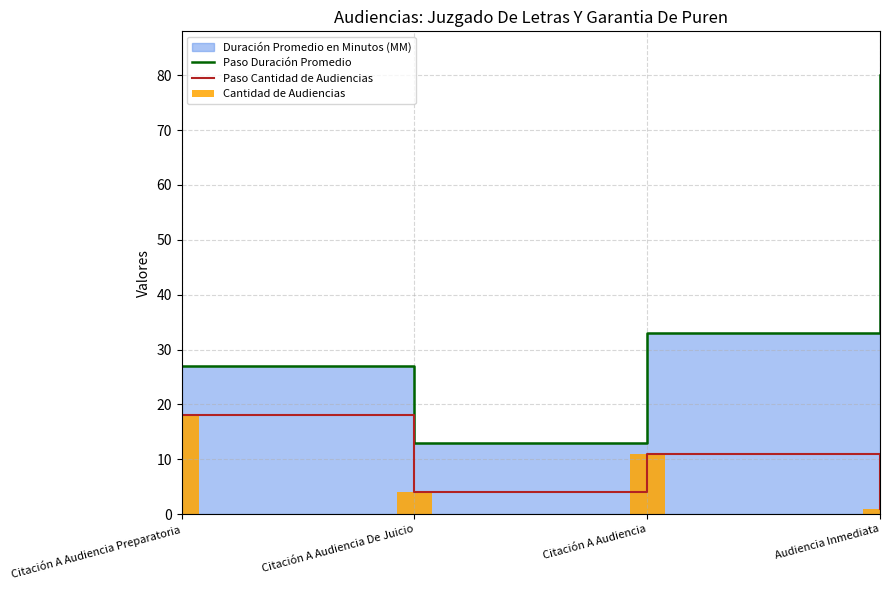

At which label does Cantidad de Audiencias first exceed 11?

Citación A Audiencia Preparatoria